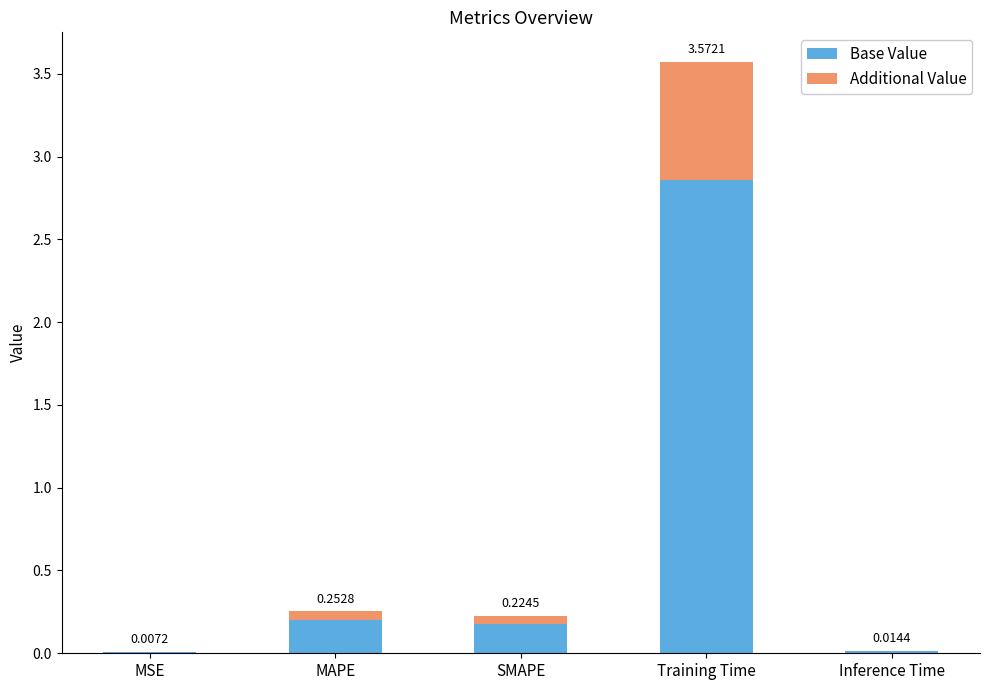

At which label does Base Value reach its peak?

Training Time